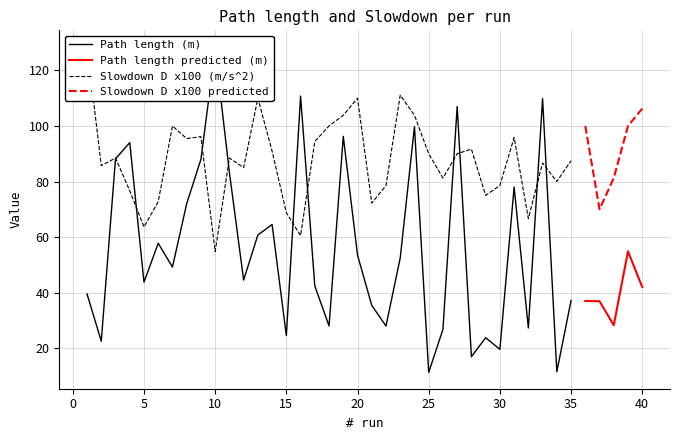

Reading left to right, transcribe all the data shown in this chart.

Path length (m): 39.5	22.5	88.2	94.0	43.8	57.8	49.2	72.0	88.0	127.5	83.3	44.5	60.8	64.5	24.5	110.8	42.4	28.0	96.2	53.5	35.4	28.0	52.5	99.8	11.2	26.8	107.0	16.9	23.8	19.6	78.0	27.2	109.8	11.5	37.2	37.0	36.9	28.2	54.9	42.0
Slowdown D (m/s^2) x100: 128.6	85.7	88.5	76.7	63.6	72.7	100.0	95.5	96.2	54.8	88.5	85.0	110.0	90.9	68.8	60.5	94.4	100.0	103.8	110.0	72.2	78.6	111.1	103.8	90.0	81.2	90.0	91.7	75.0	78.6	95.8	66.7	86.7	80.0	87.5	100.0	70.0	81.2	100.0	106.2